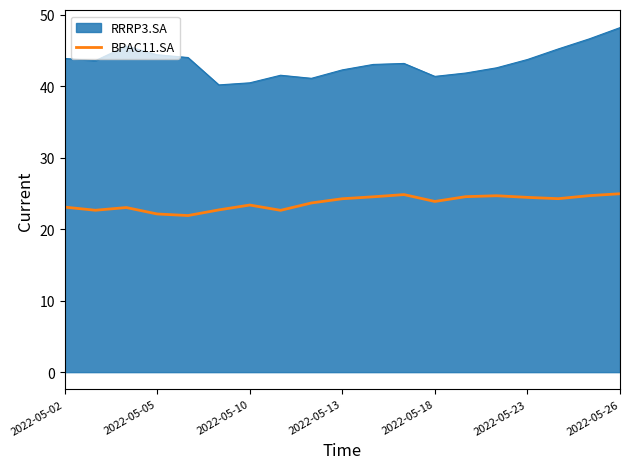

List the series in order of their peak value, highest first.

RRRP3.SA, BPAC11.SA